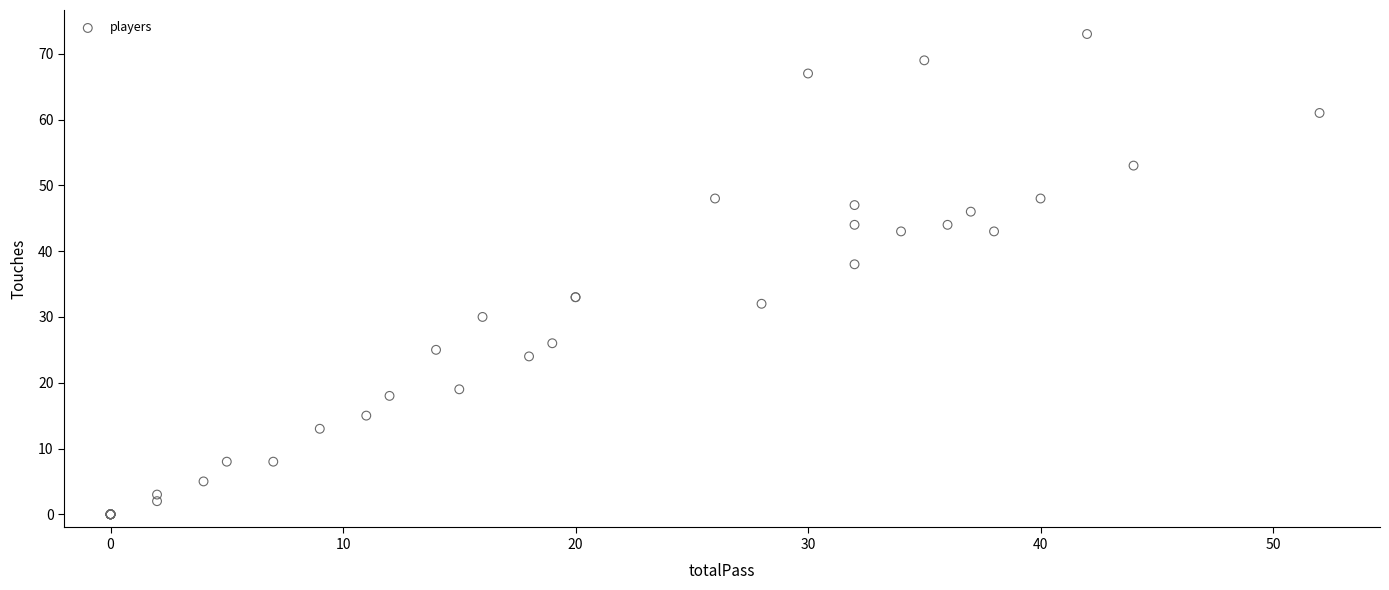

What Y value in the scatter plot is closest to 36?

38